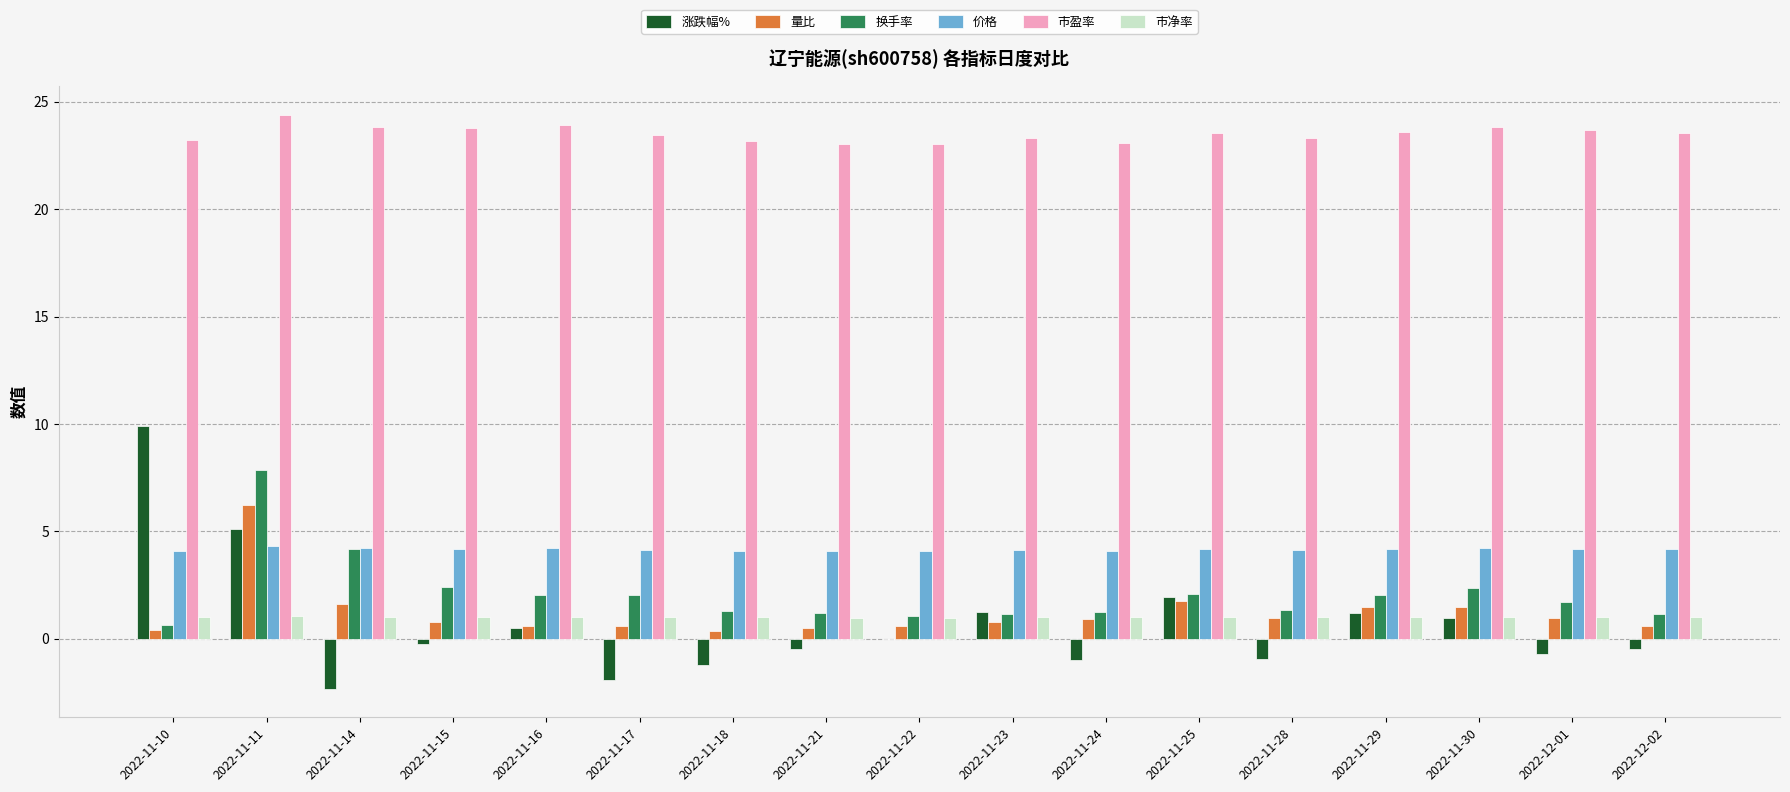

At which label does 涨跌幅% reach its peak?

2022-11-10